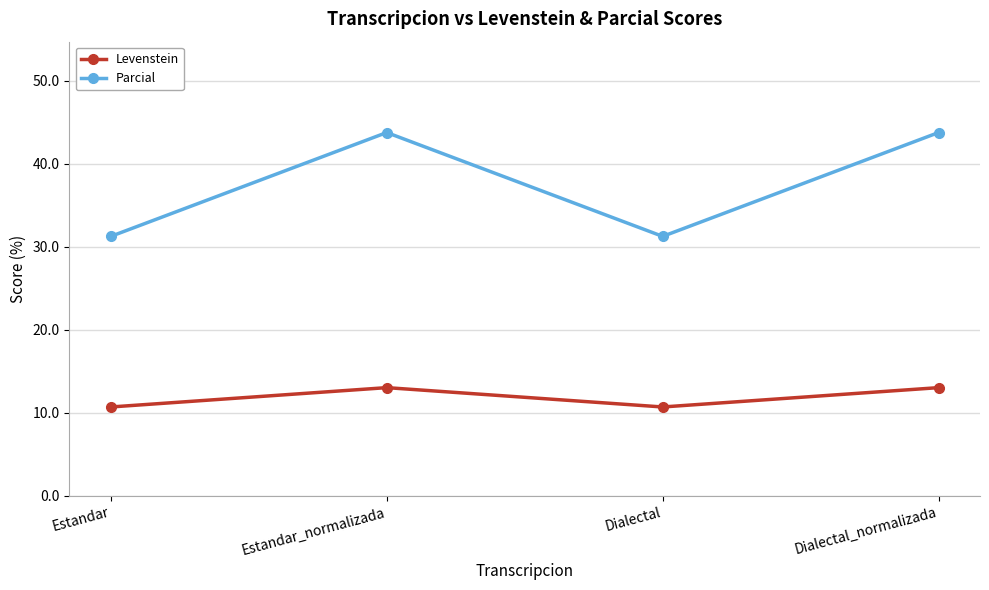

What is the smallest value displayed?

10.7